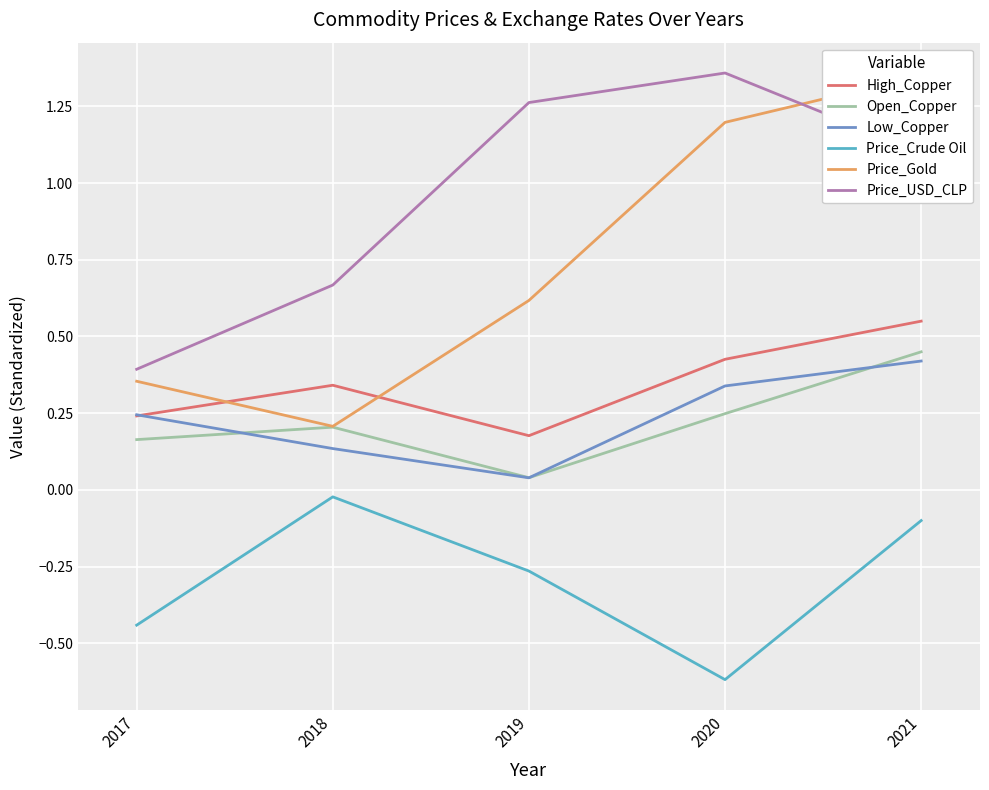

What are all the series names shown in the legend?

High_Copper, Open_Copper, Low_Copper, Price_Crude Oil, Price_Gold, Price_USD_CLP